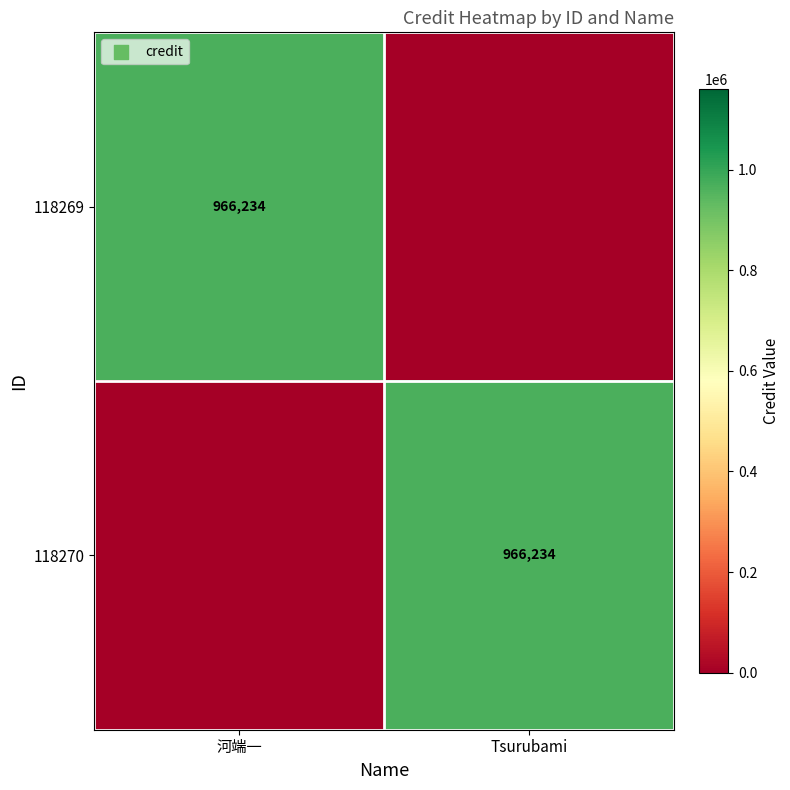

The 118270 series shows 314101 at Tsurubami. True or false?

False